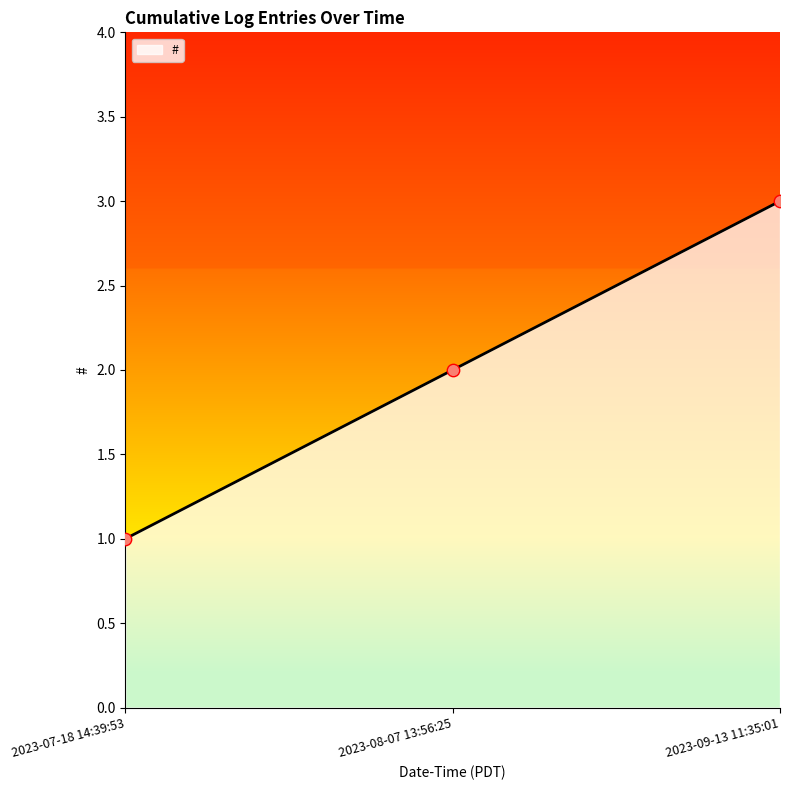

What is the change in value from 2023-08-07 13:56:25 to 2023-09-13 11:35:01?

+1